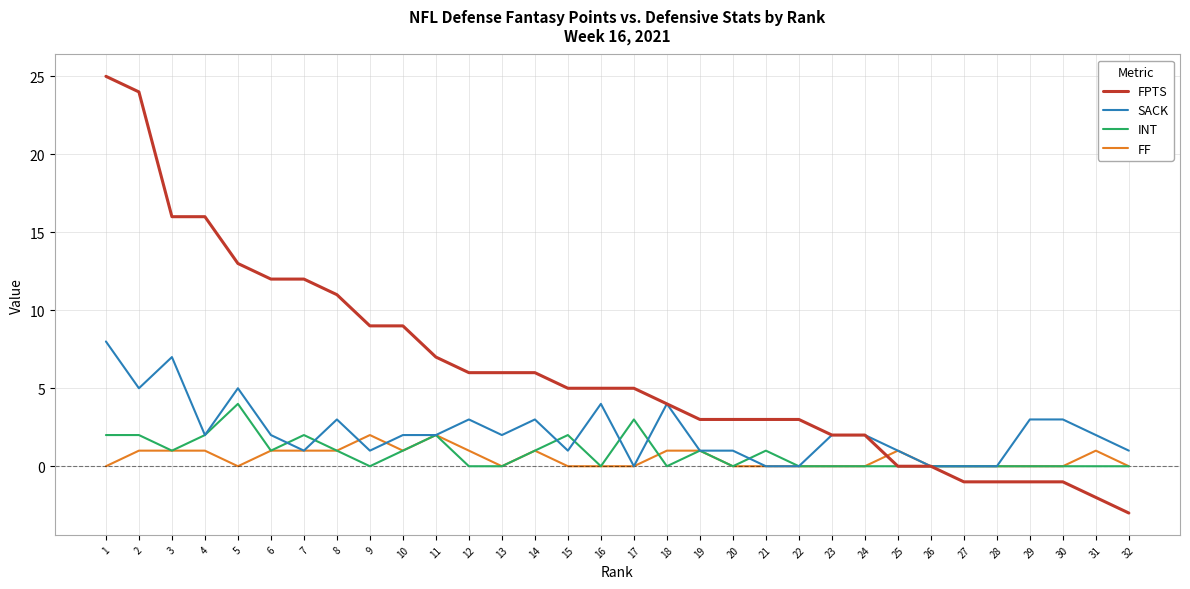

Is the value of FF at 4 greater than the value of INT at 9?

Yes